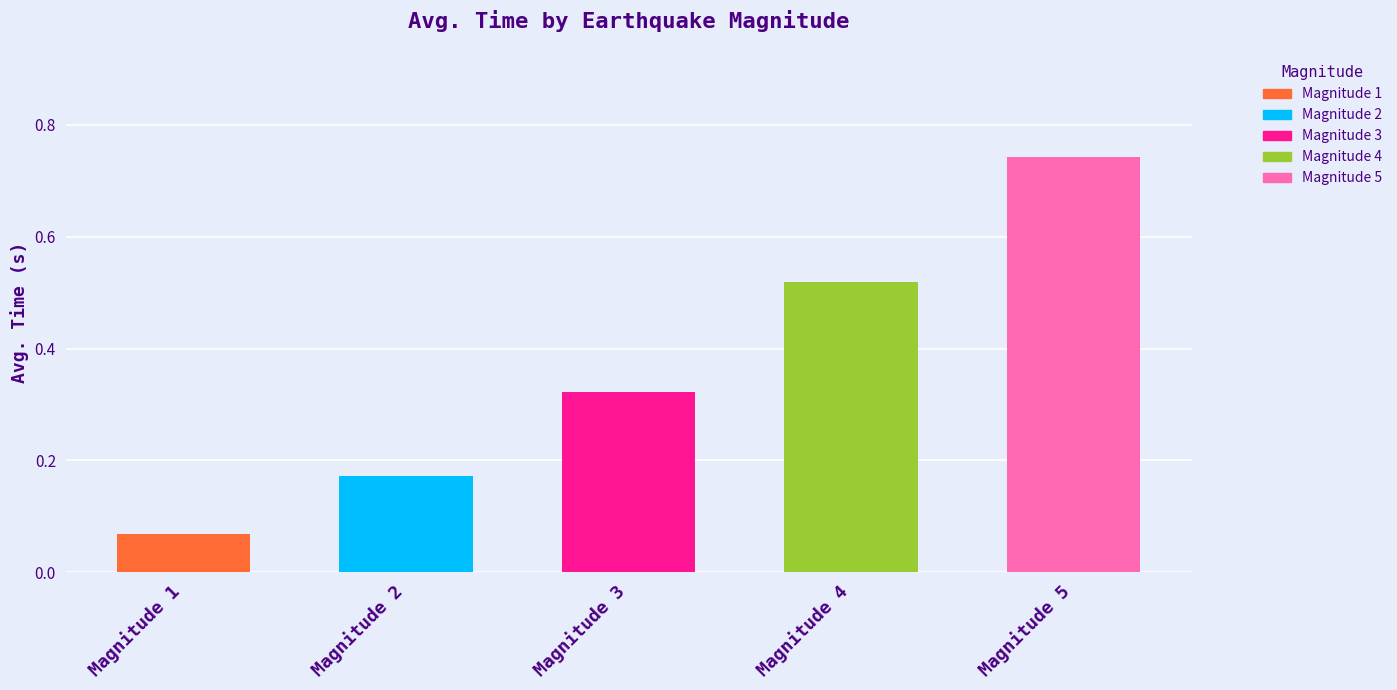

At which category does the chart reach its minimum across all series?

1